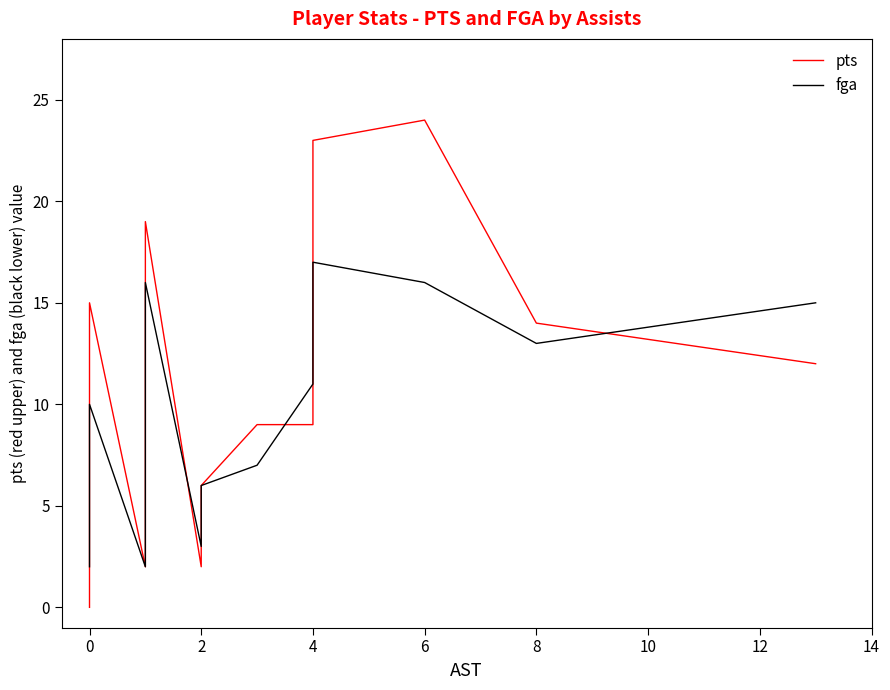

How many lines are shown in the chart?

2